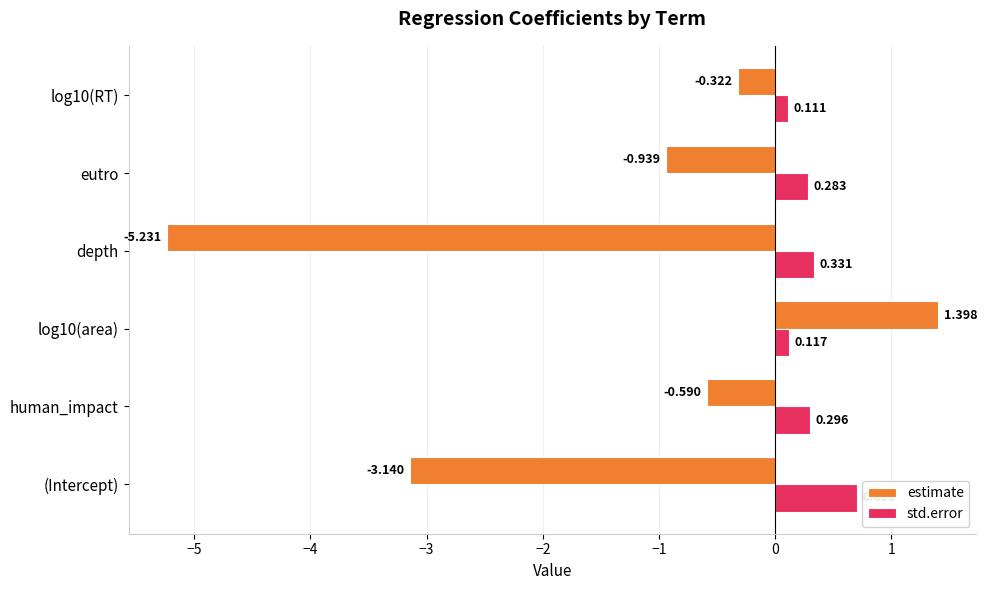

Which label corresponds to the smallest value in the chart?

depth